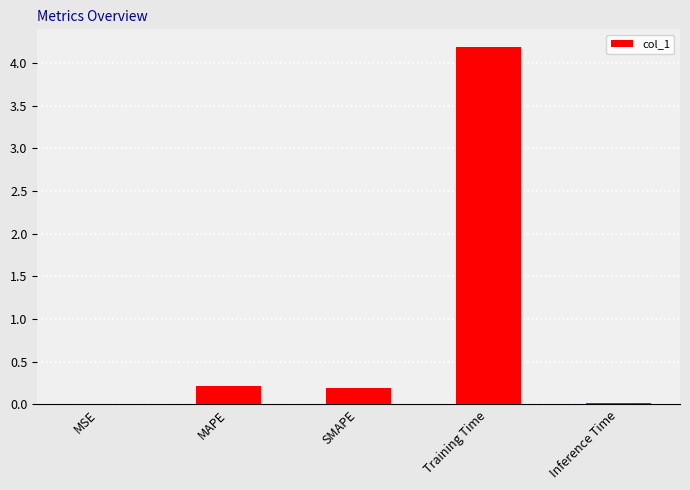

The value at MSE is 0.0. True or false?

True